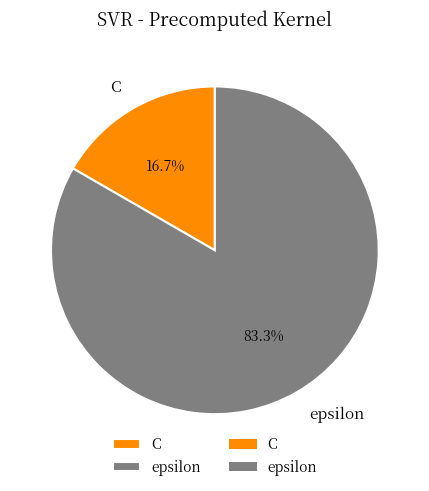

Is there any slice that represents more than half of the pie?

Yes